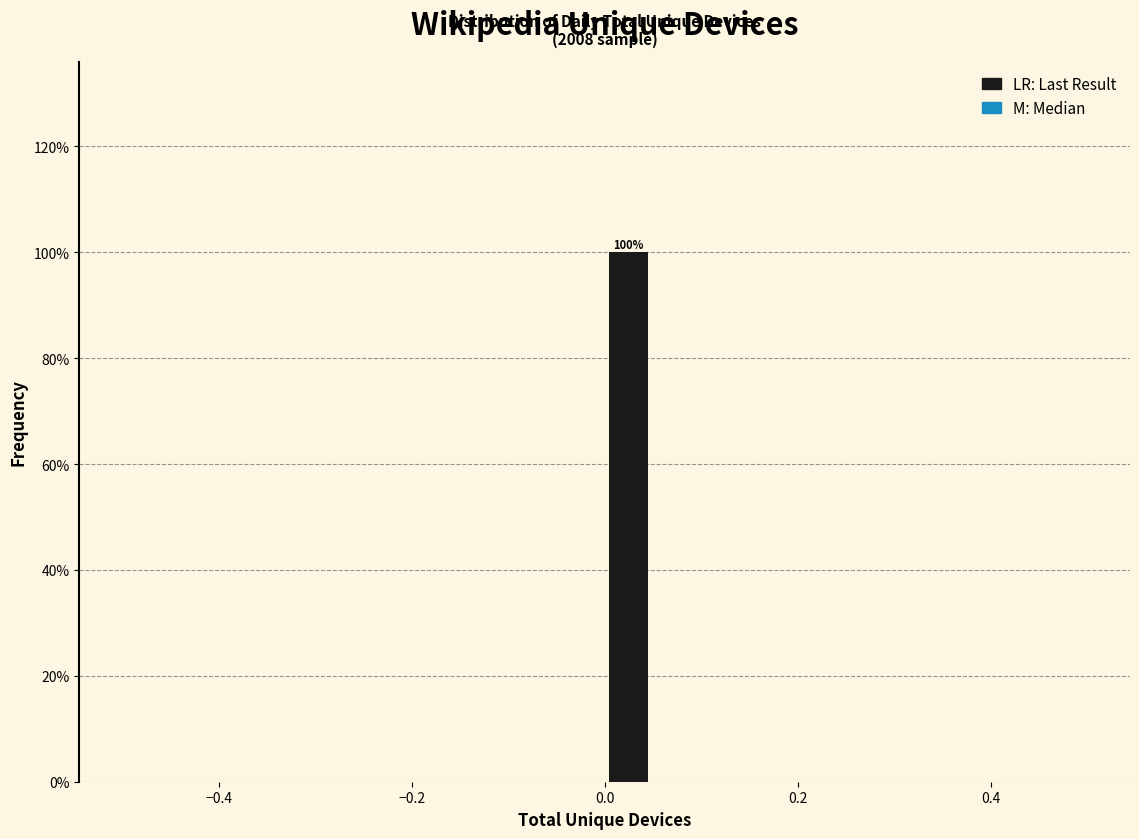

Around what value on the x-axis is the tallest bar? Give the approximate position of its centre, as read against the axis.

0.02